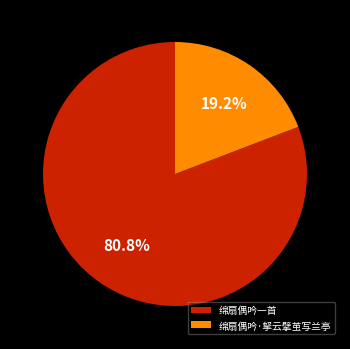

Count the number of slices in the pie.

2